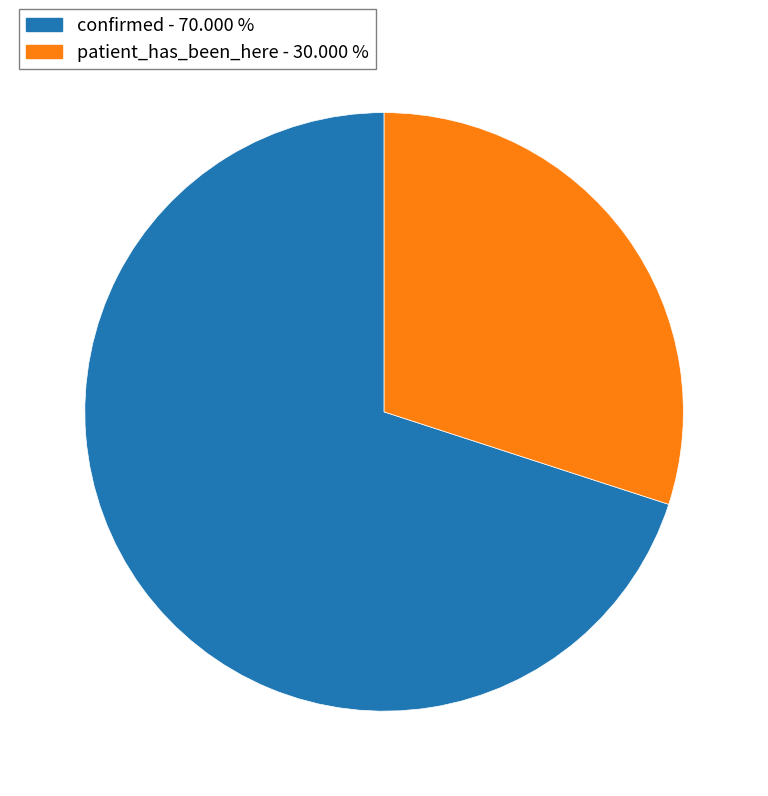

Combined, do patient_has_been_here and confirmed account for over 50%?

Yes